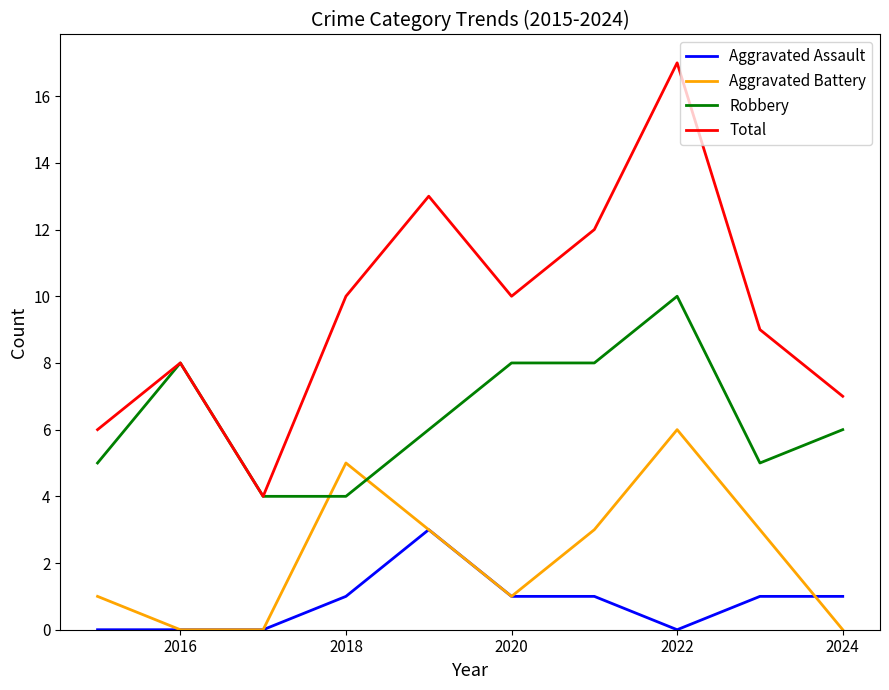

List the series in order of their overall mean, lowest first.

Aggravated Assault, Aggravated Battery, Robbery, Total